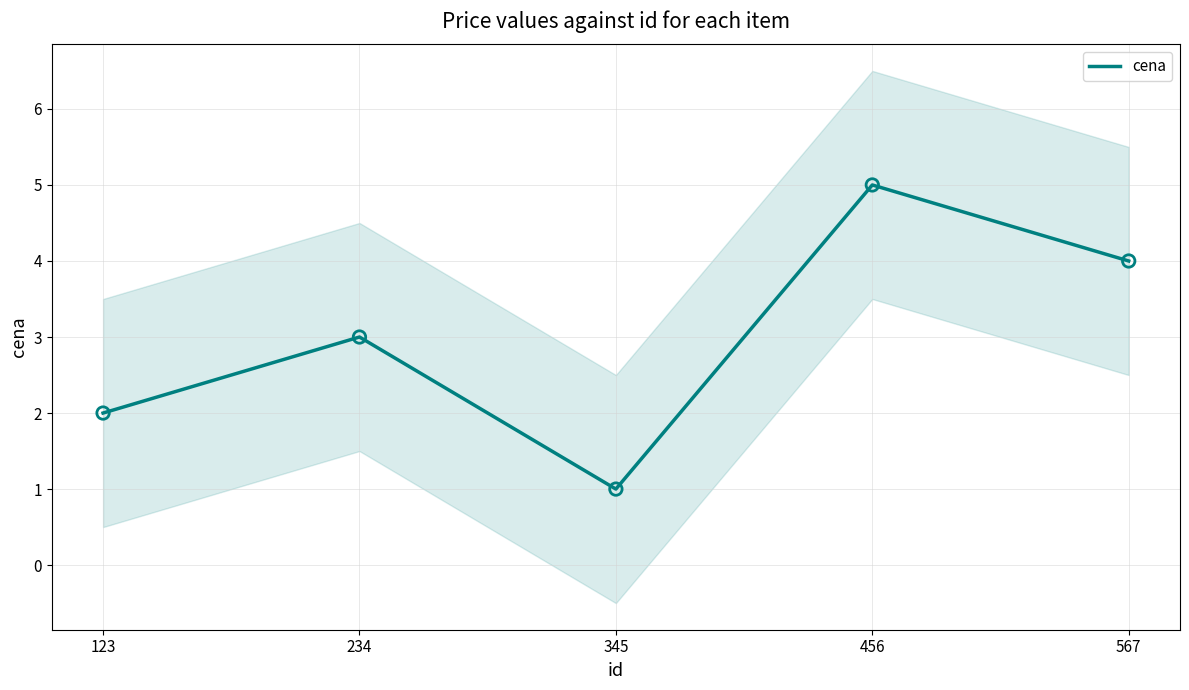

Between 456 and 234, which is larger?

456